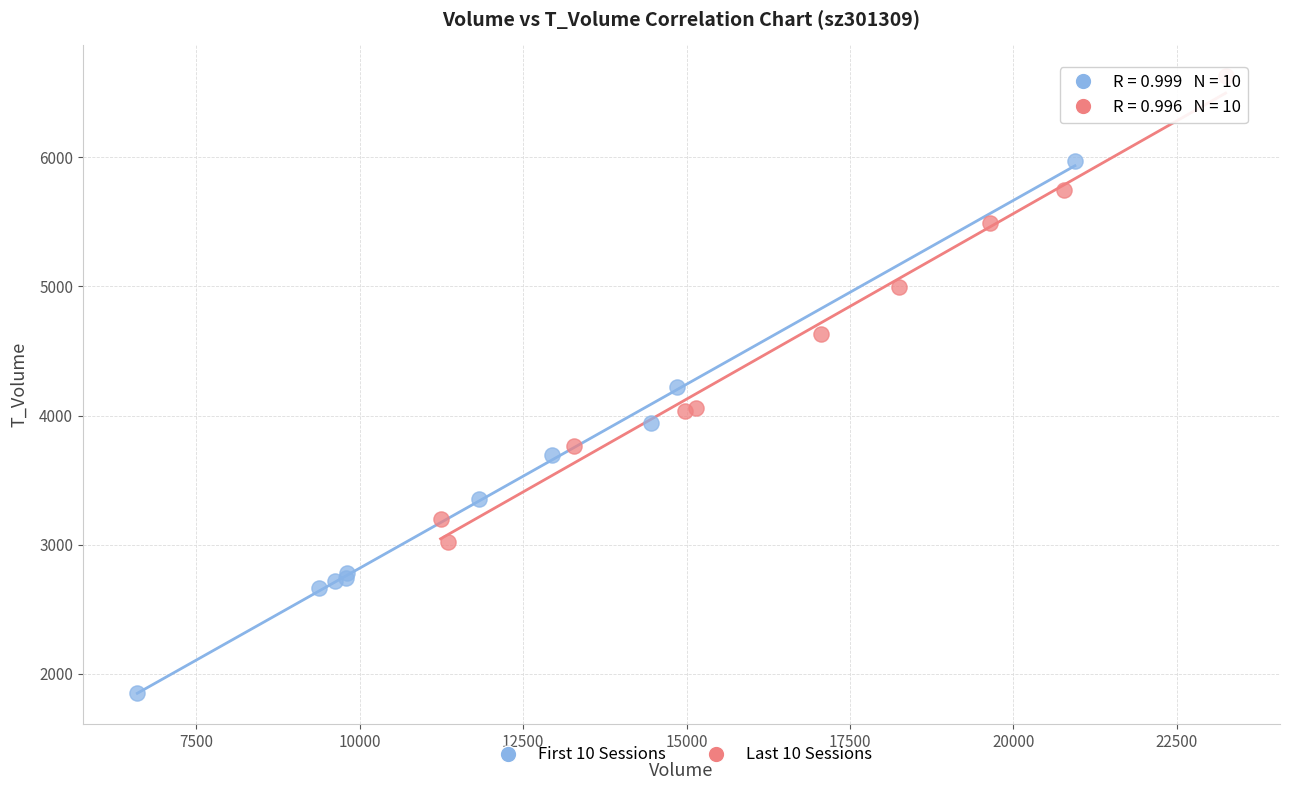

Which series has the largest Y range (max minus min)?

First 10 Sessions